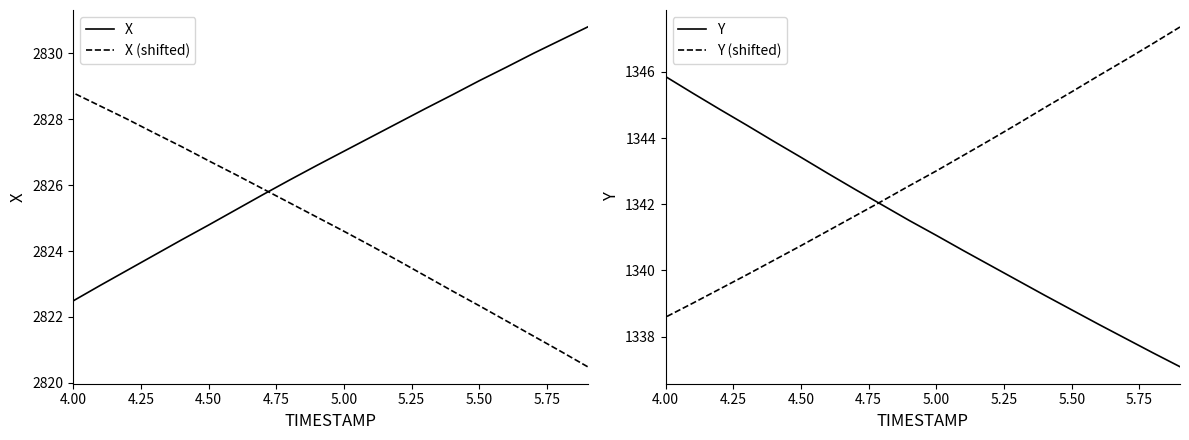

What is the sum of all X values?

56535.0